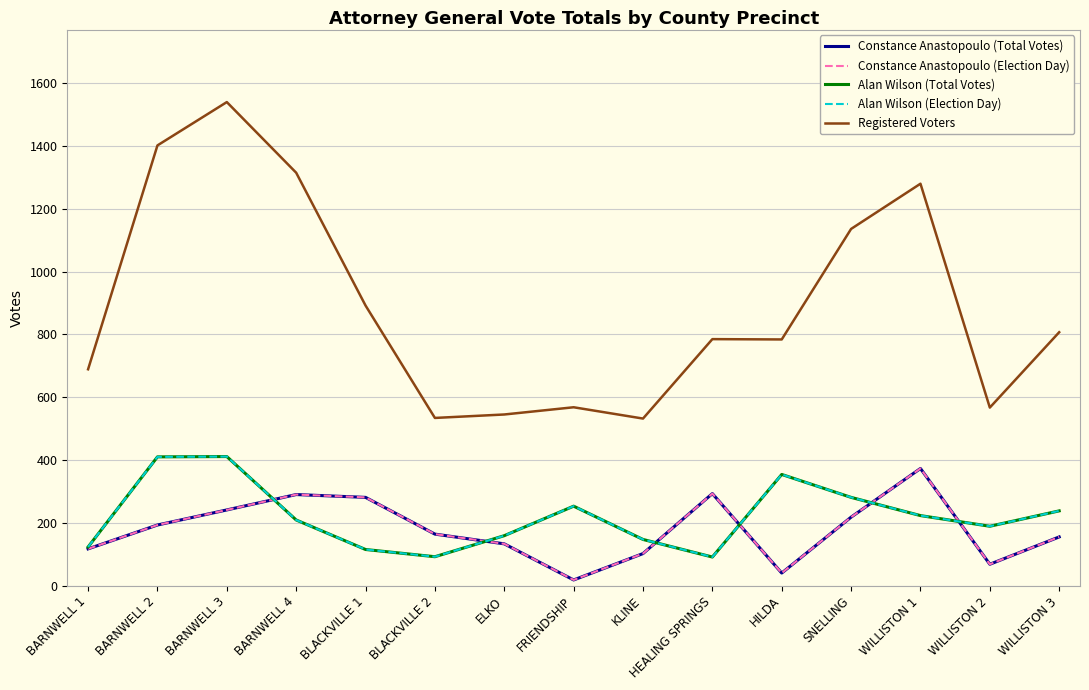

What is the label of the 3rd point from the left?

BARNWELL 3